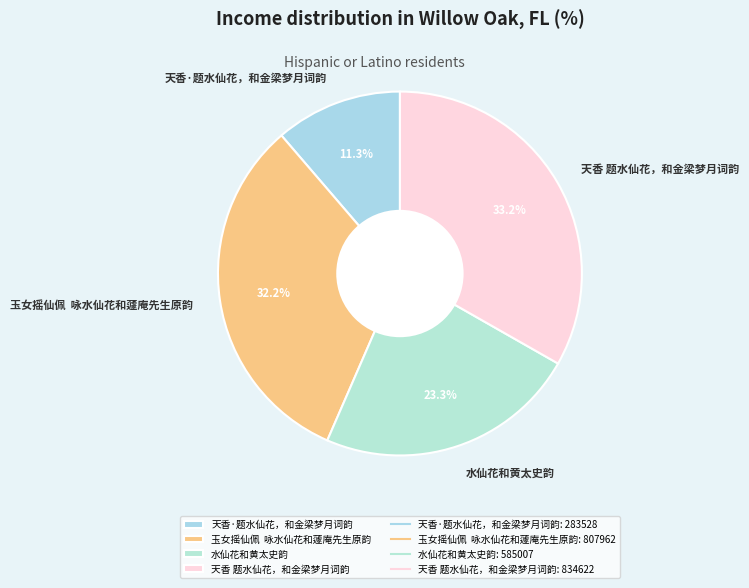

Does any single category account for the majority?

No